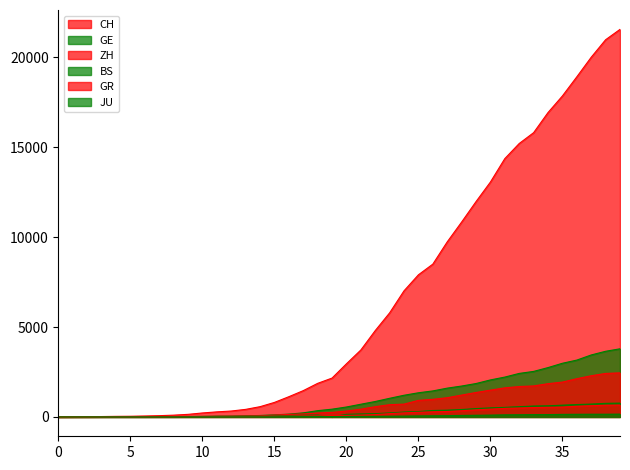

How many lines are shown in the chart?

6